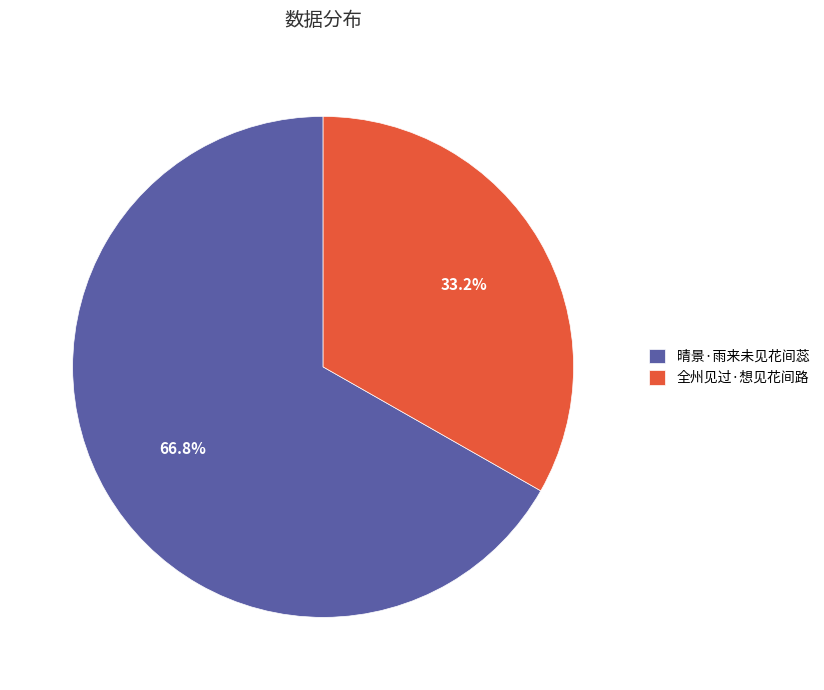

Does 全州见过·想见花间路 account for over 50% of the chart?

No